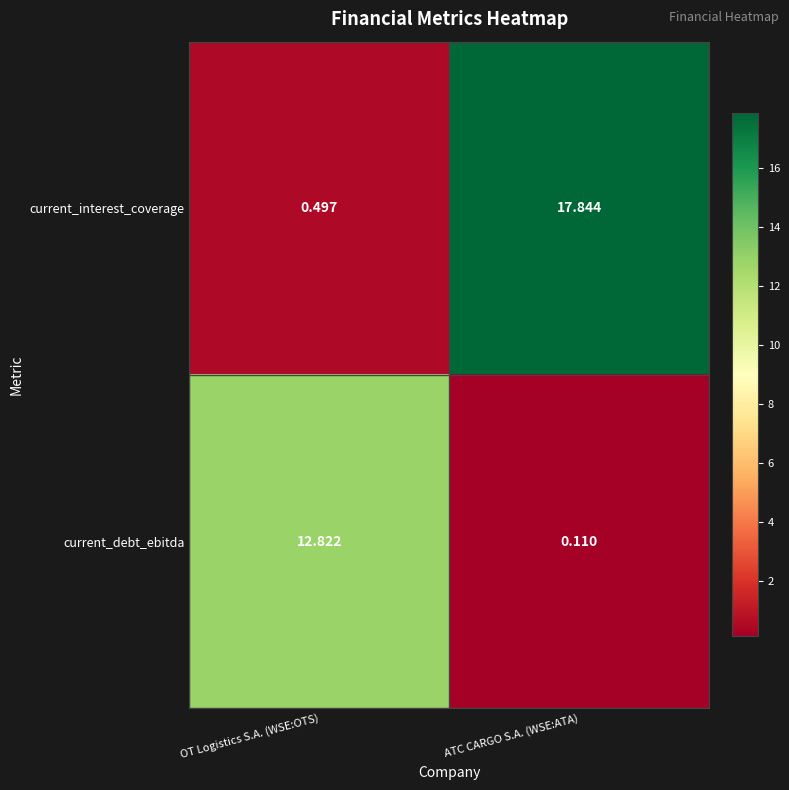

At which label does current_interest_coverage reach its minimum?

OT Logistics S.A. (WSE:OTS)